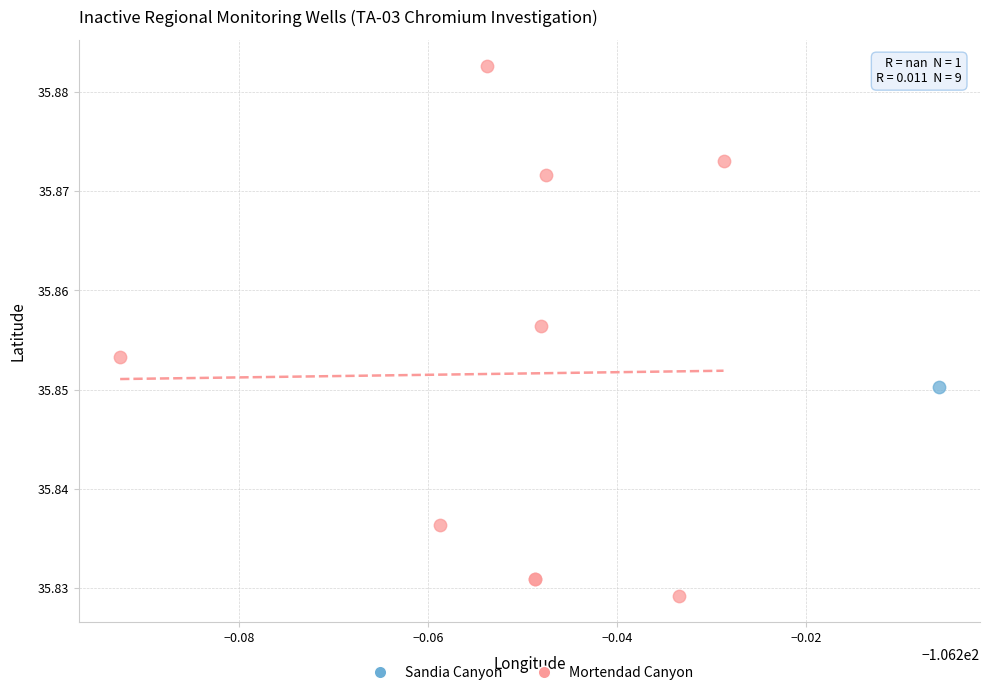

What are all the series names shown in the legend?

Sandia Canyon, Mortendad Canyon